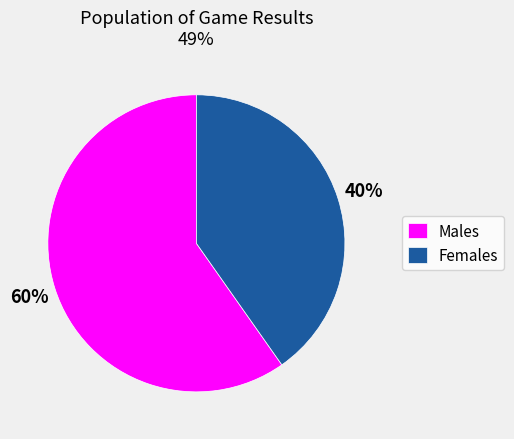

Which category accounts for the majority?

Males